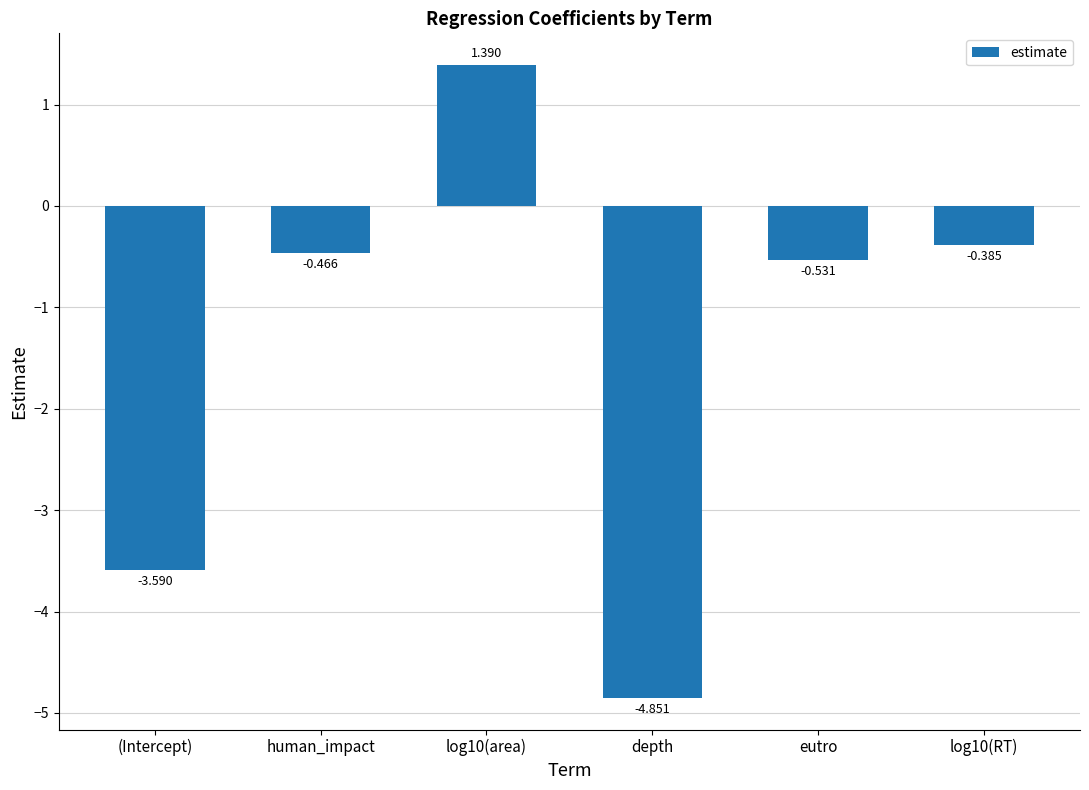

True or false: the data shows -3.6 at (Intercept).

True